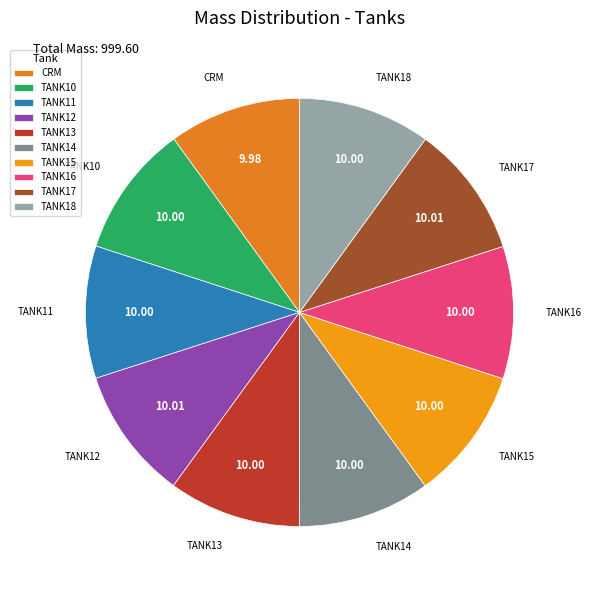

Combined, do TANK10 and TANK15 account for over 50%?

No